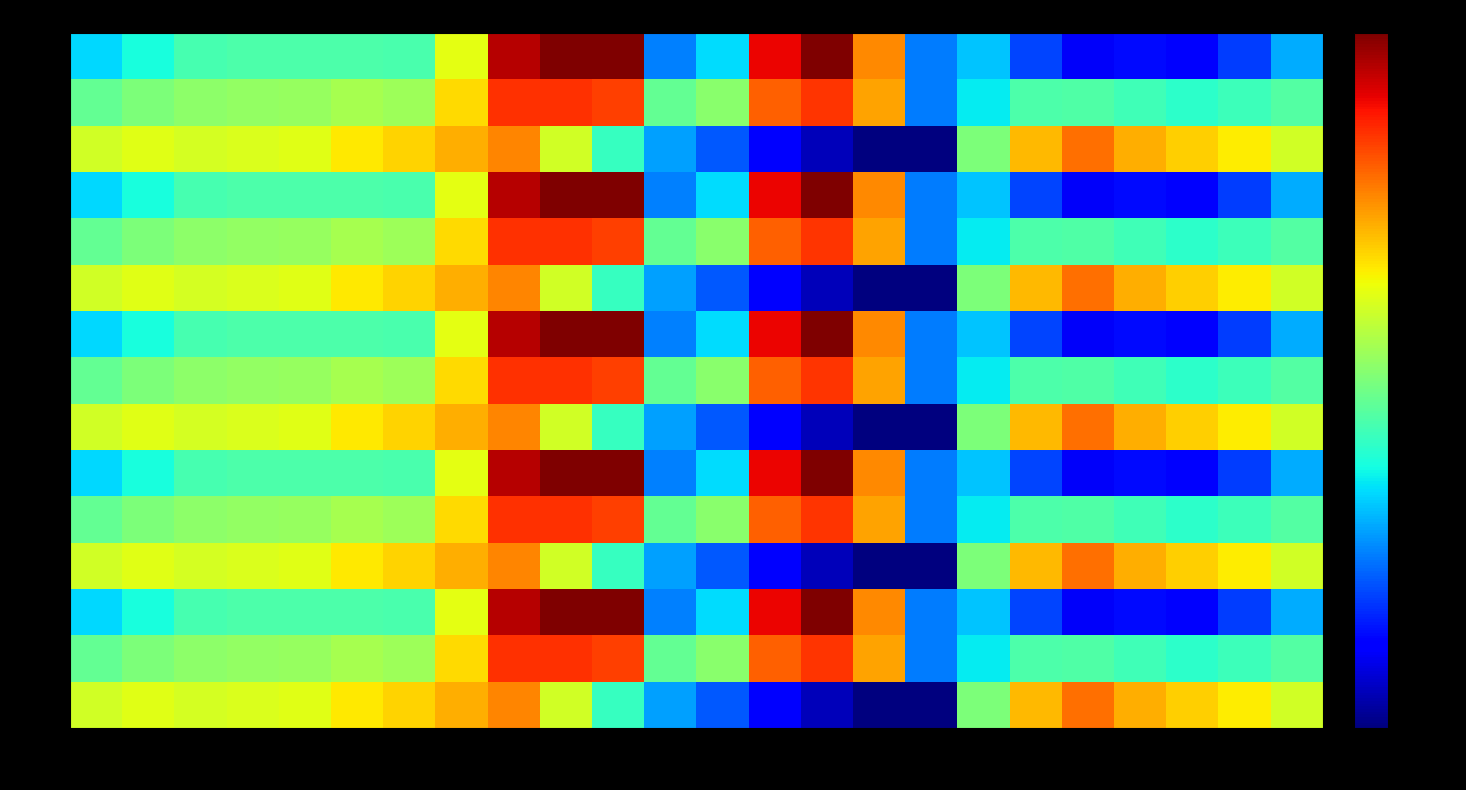

How many categories are shown in the chart?

24